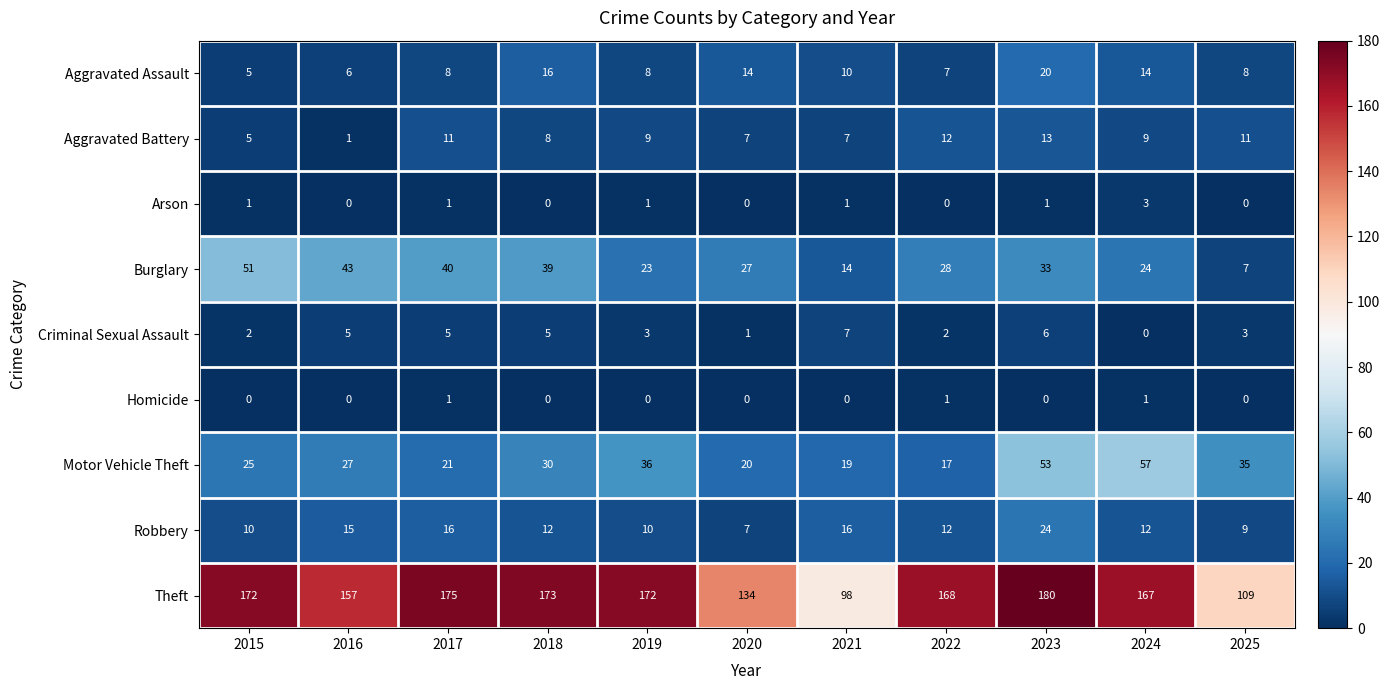

Is the value of Criminal Sexual Assault at 2022 greater than the value of Motor Vehicle Theft at 2019?

No